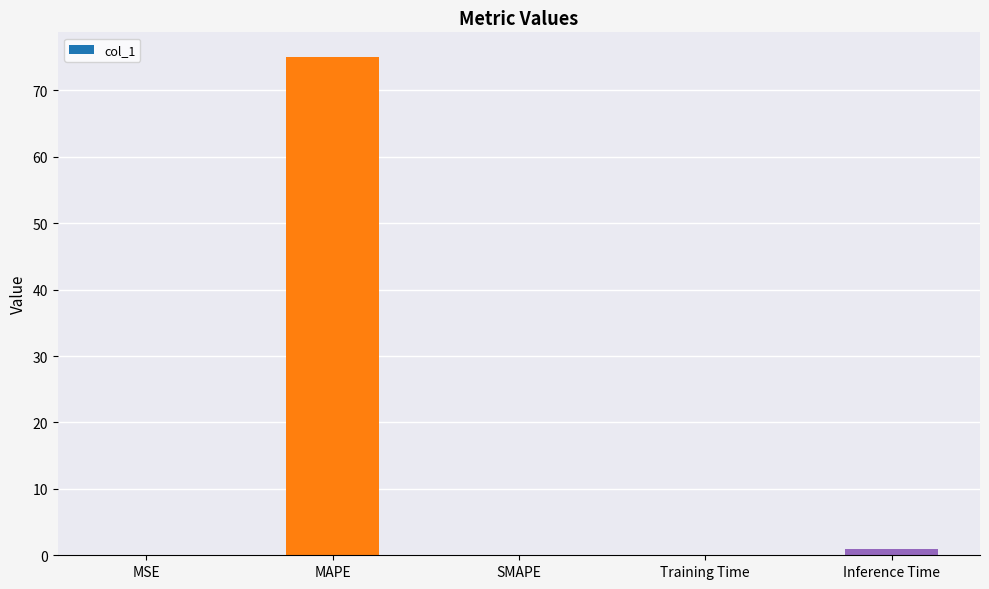

How many data points does each series have?

5